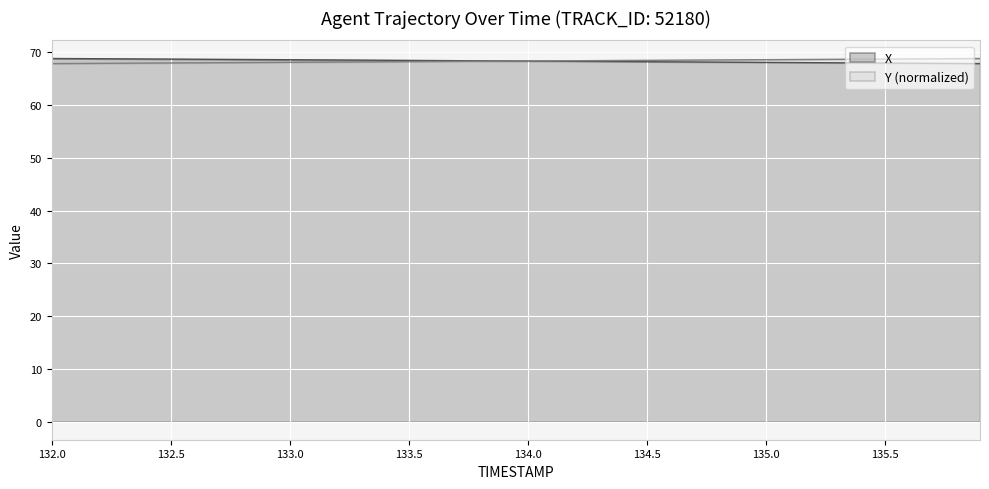

How many data points in Y are less than 68?

5